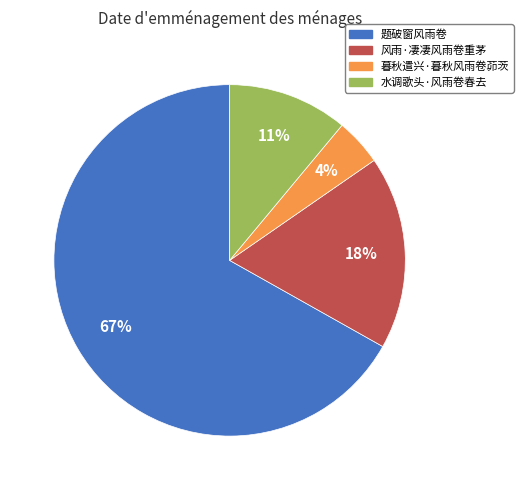

How many slices are in this pie chart?

4